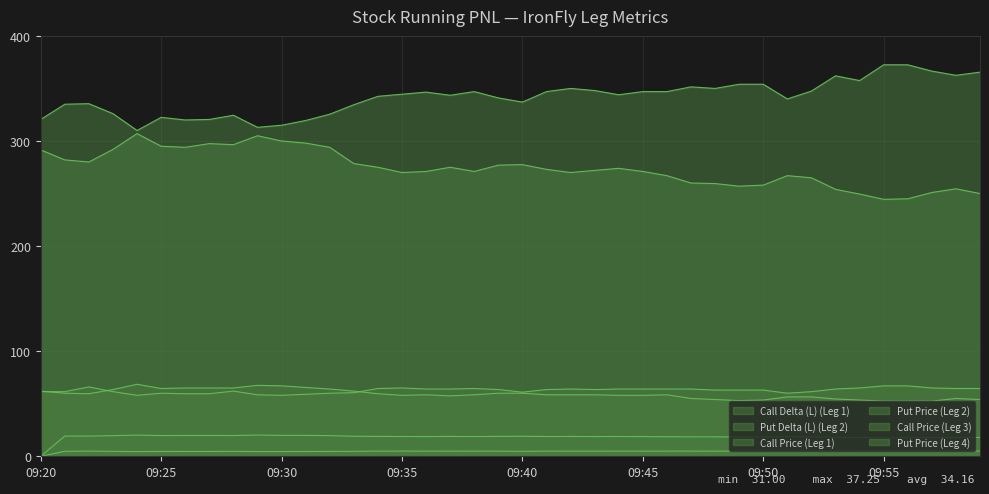

Where does the Call Delta (L) (Leg 1) series first go above 18?

09:21